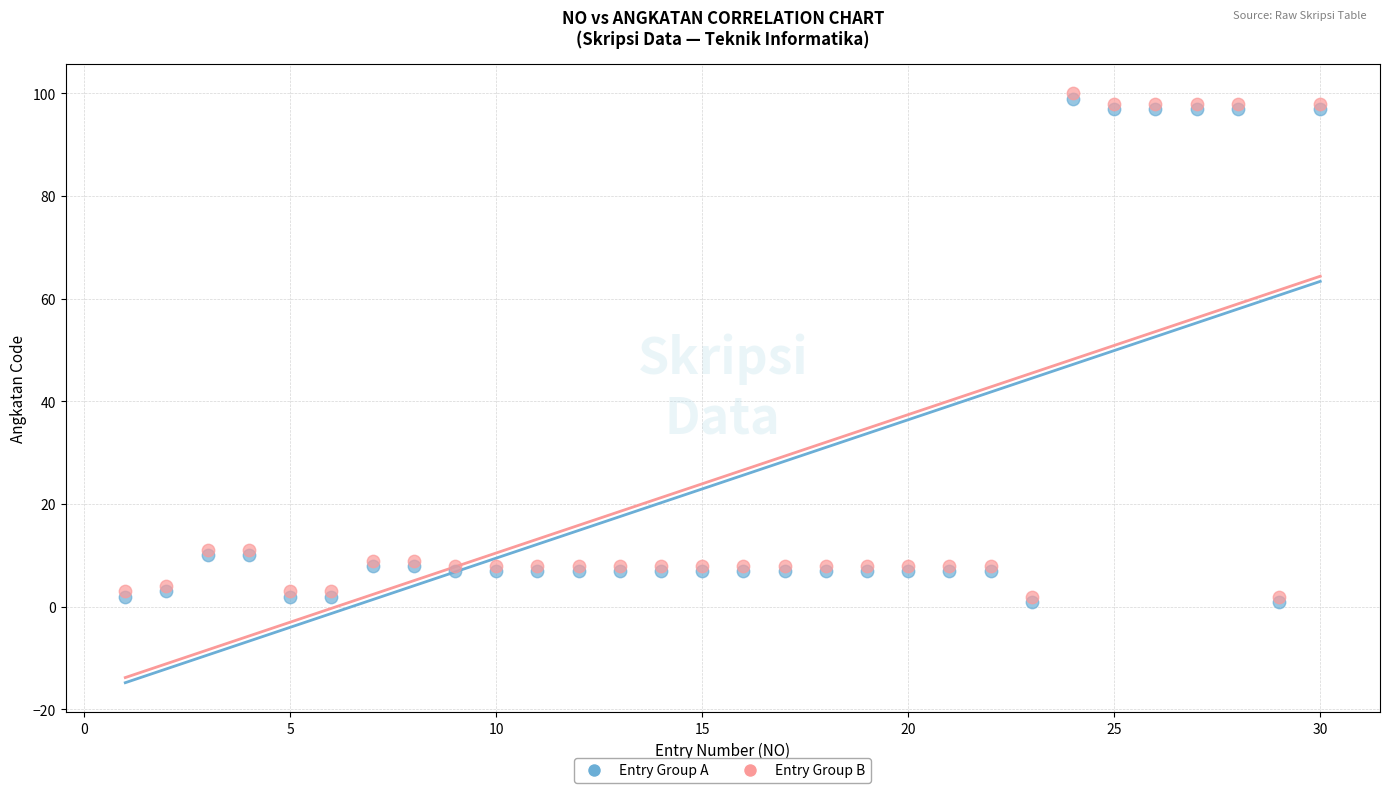

What are all the series names shown in the legend?

Entry Group A, Entry Group B